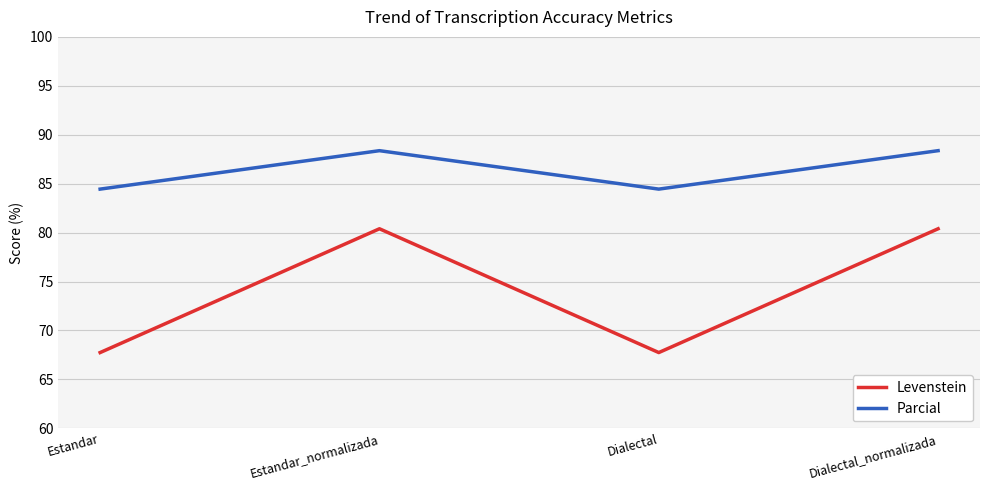

Reading left to right, extract all data points from this chart.

Levenstein: Estandar=67.7	Estandar_normalizada=80.4	Dialectal=67.7	Dialectal_normalizada=80.4
Parcial: Estandar=84.4	Estandar_normalizada=88.4	Dialectal=84.4	Dialectal_normalizada=88.4